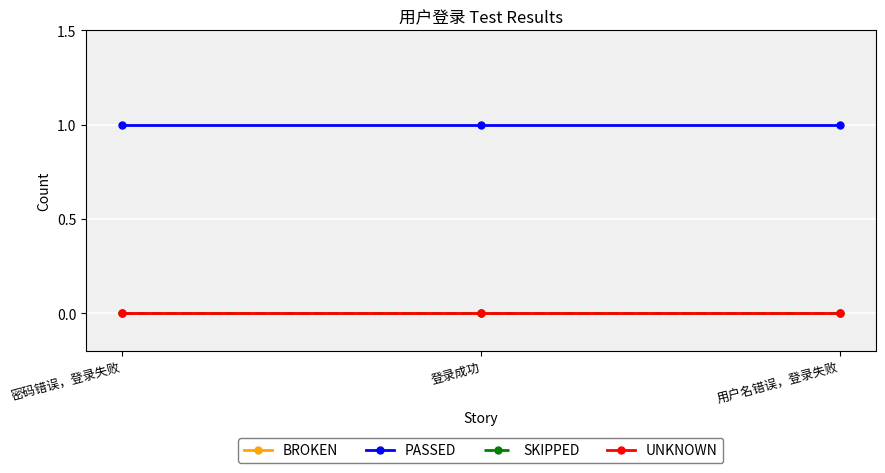

Is this an area chart (filled region under the line)?

No